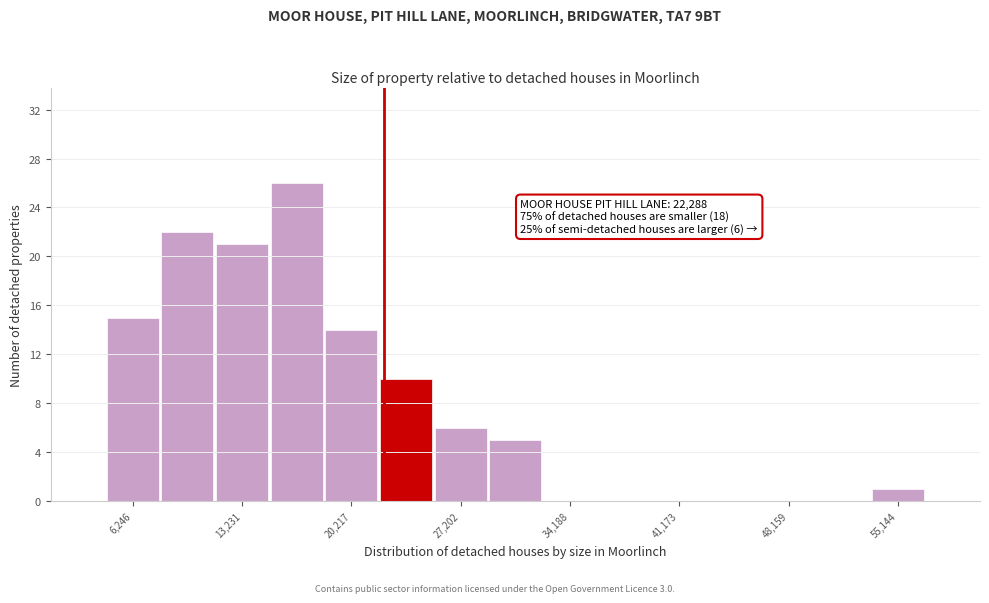

Read against the x-axis, roughly where is the centre of the tallest bar?

17000